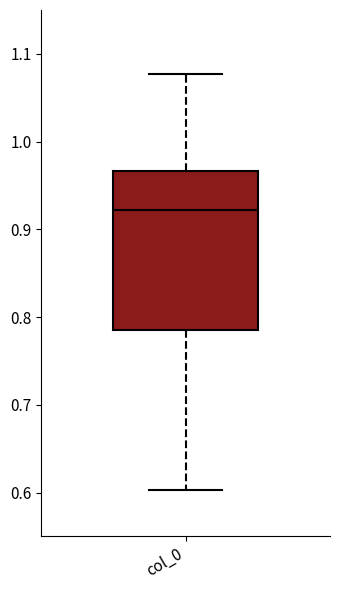

Transcribe this box plot: give where the median line is, the range the box spans, and where the two whiskers end, as read against the y-axis. The values are not printed on the chart, so give them approximately, as read against the axis.

median 0.92, box 0.79 to 0.97, whiskers 0.60 to 1.08